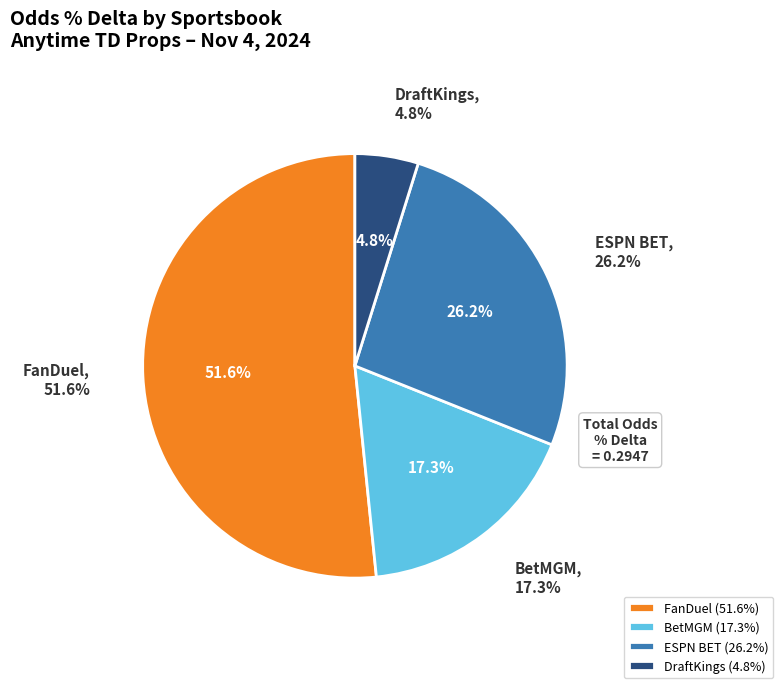

Which category has the smallest portion of the pie?

DraftKings